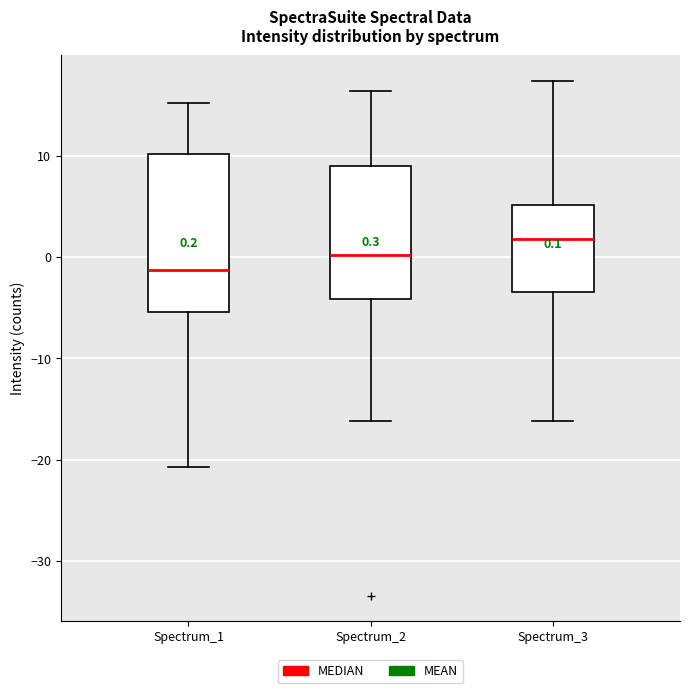

Which box's median line is the highest?

Spectrum_3